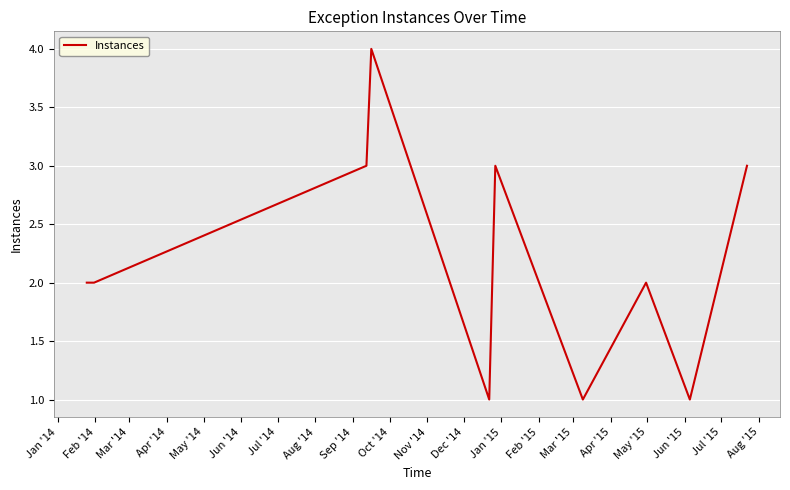

What is the maximum value shown in the chart?

4